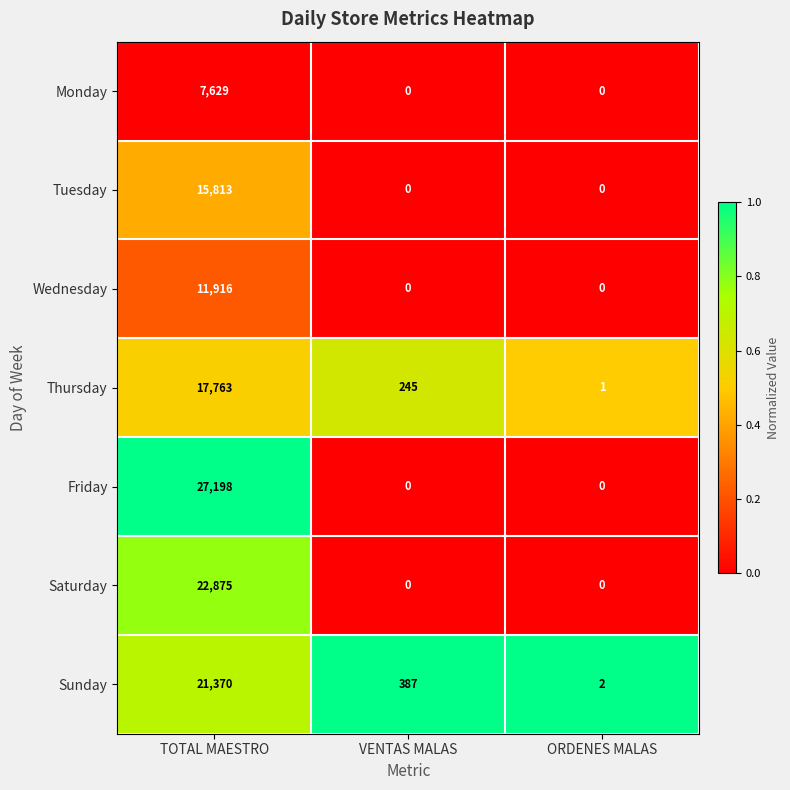

Rank the series by their maximum value, from highest to lowest.

Friday, Saturday, Sunday, Thursday, Tuesday, Wednesday, Monday